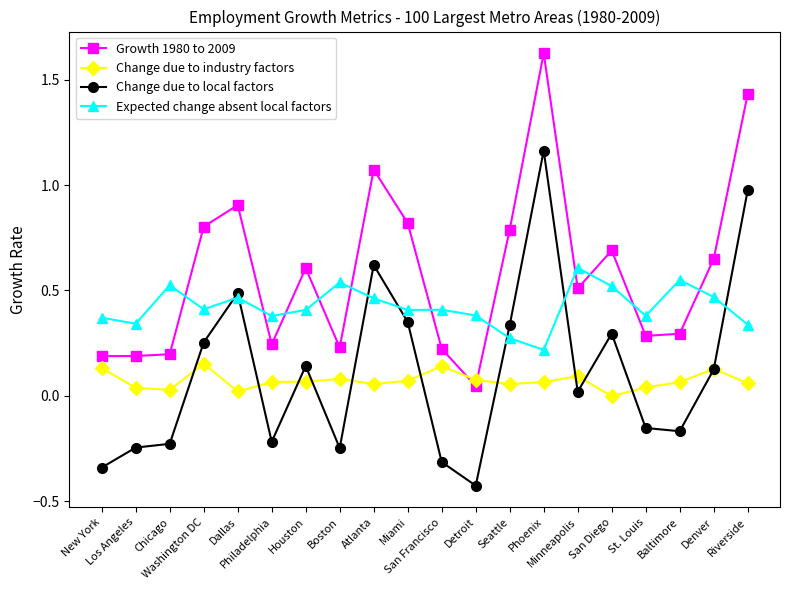

At how many categories does at least one series exceed 0?

20